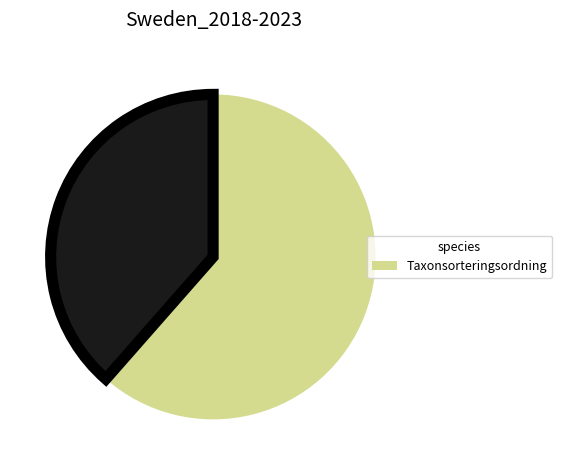

Is there a majority slice in this chart?

Yes